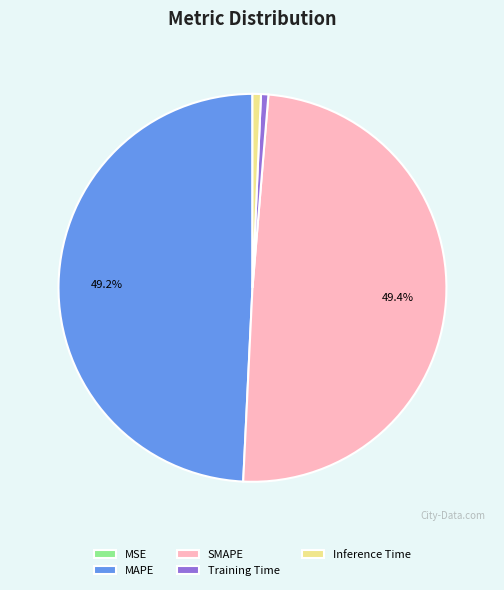

Is the sum of Training Time and Inference Time greater than half?

No